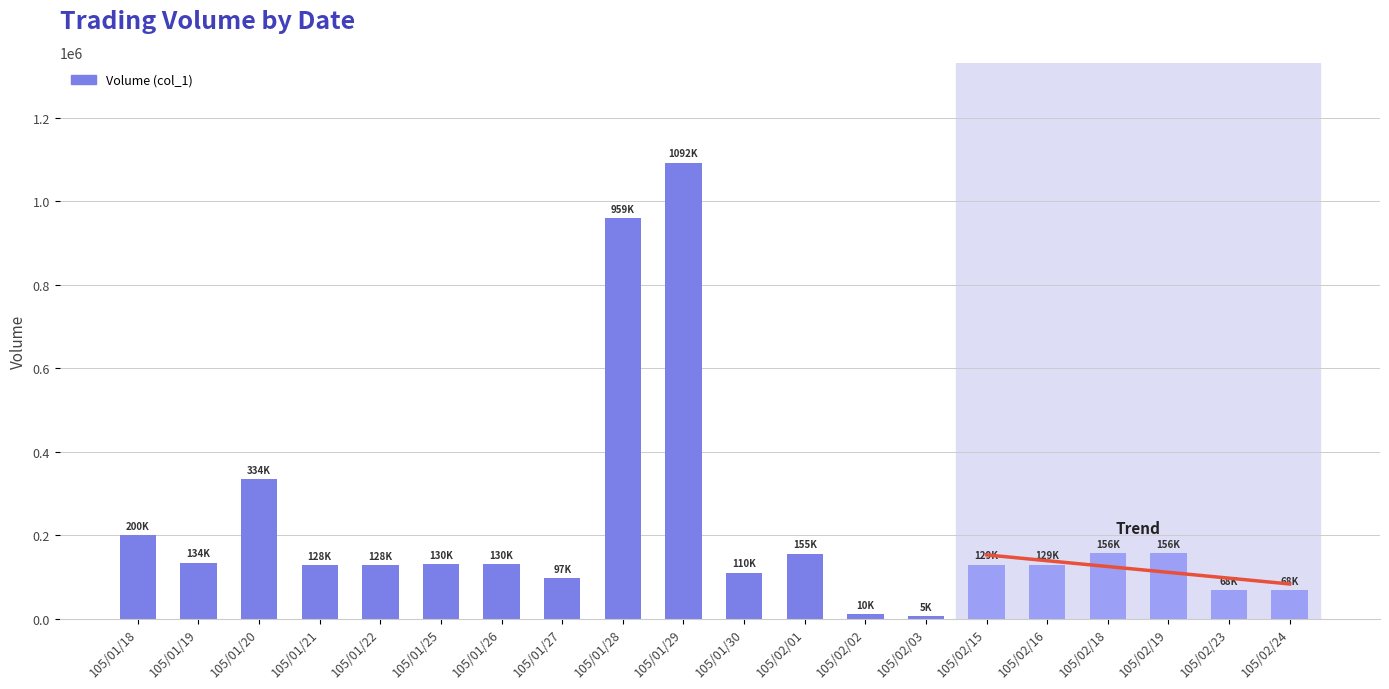

List the labels in order of value, largest first.

105/01/29, 105/01/28, 105/01/20, 105/01/18, 105/02/18, 105/02/19, 105/02/01, 105/01/19, 105/01/25, 105/01/26, 105/02/15, 105/02/16, 105/01/21, 105/01/22, 105/01/30, 105/01/27, 105/02/23, 105/02/24, 105/02/02, 105/02/03